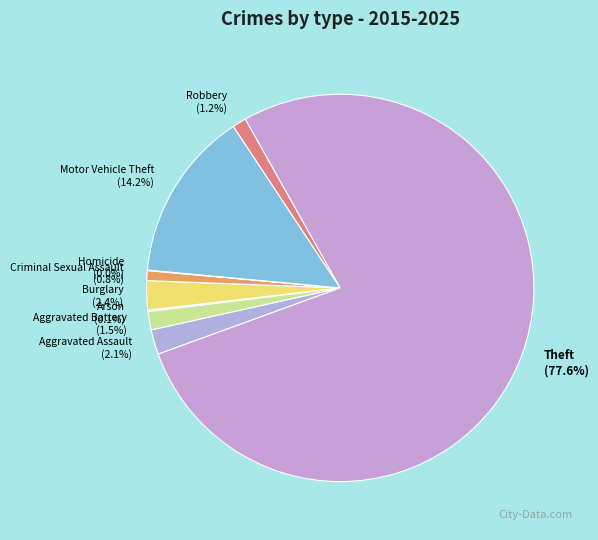

Which slice is the largest?

Theft